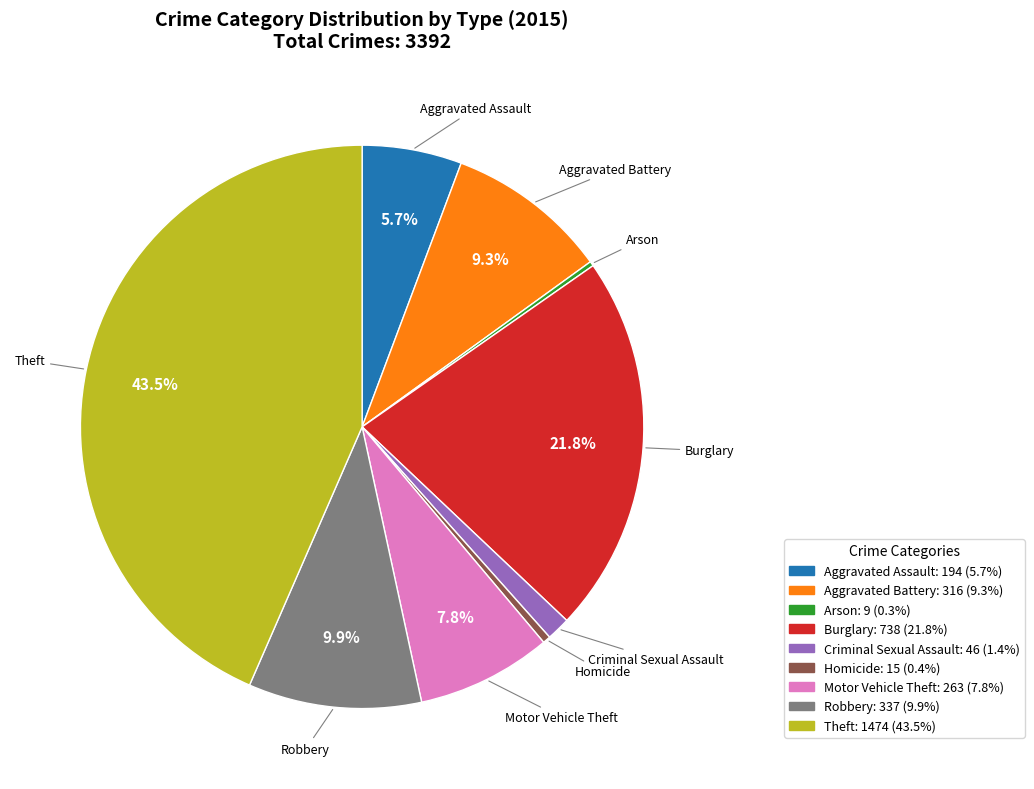

Which has a higher value, Burglary or Robbery?

Burglary